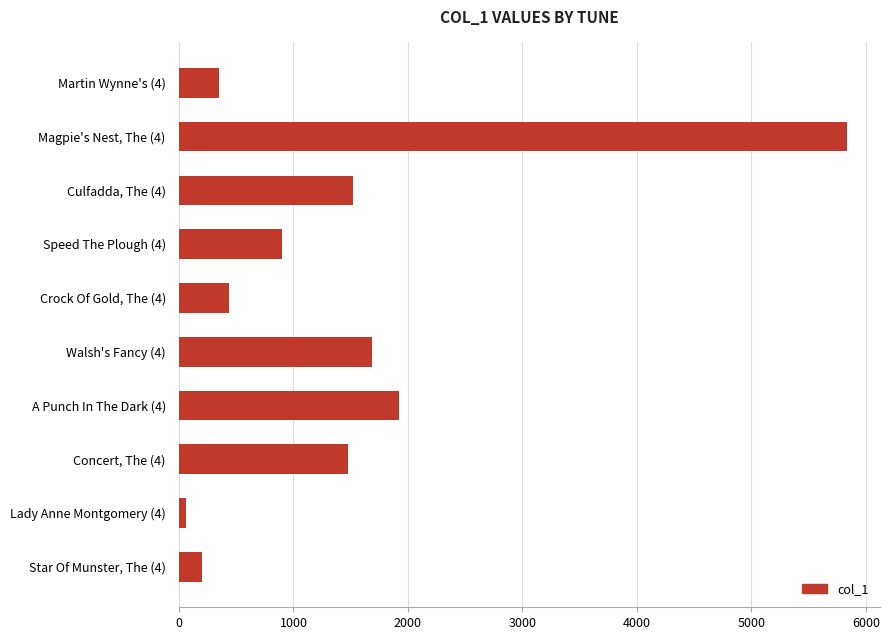

What is the difference between the second highest and minimum values?

1859